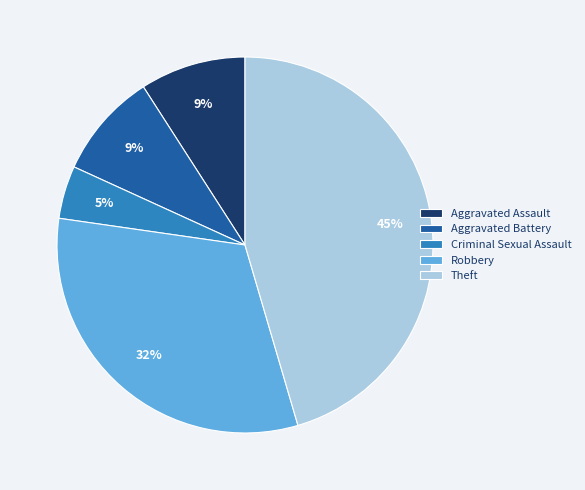

How many slices are in this pie chart?

5